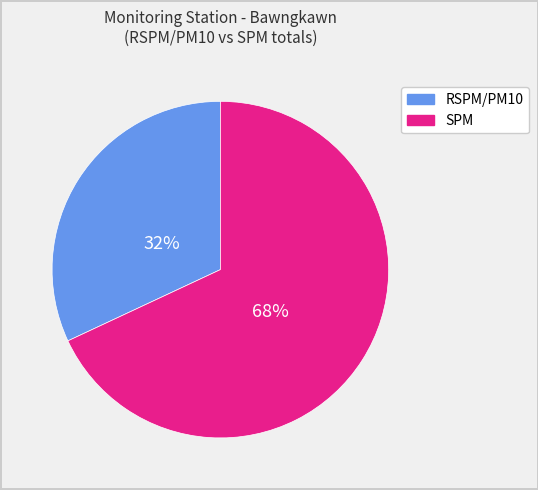

Does any single category account for the majority?

Yes